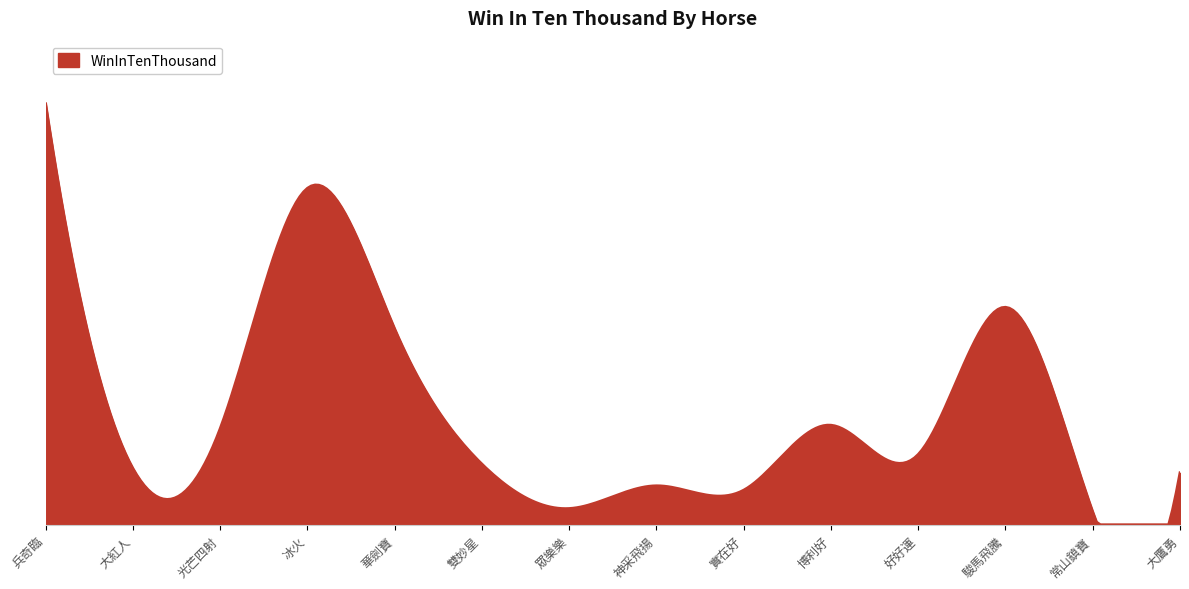

Does the chart have visible grid lines?

No